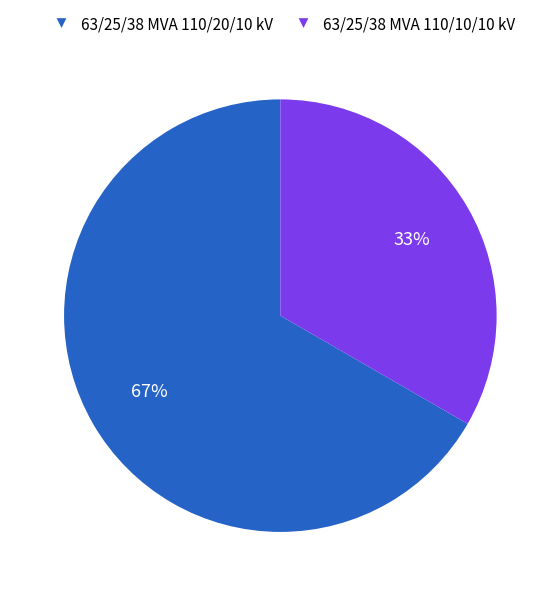

What is the majority slice?

63/25/38 MVA 110/20/10 kV